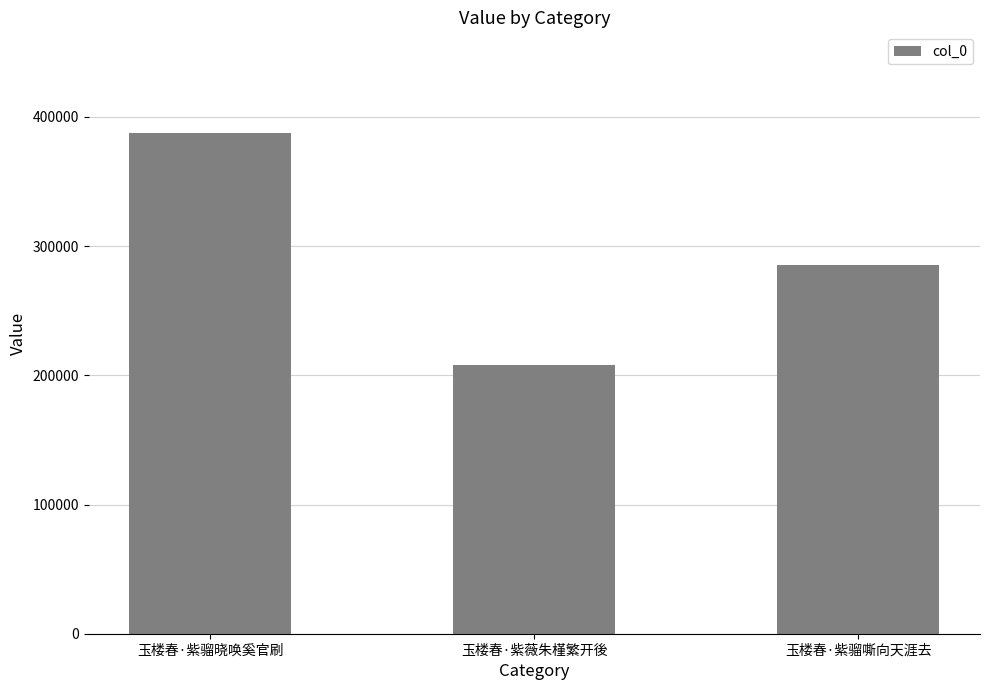

Does the chart contain stacked bars?

No